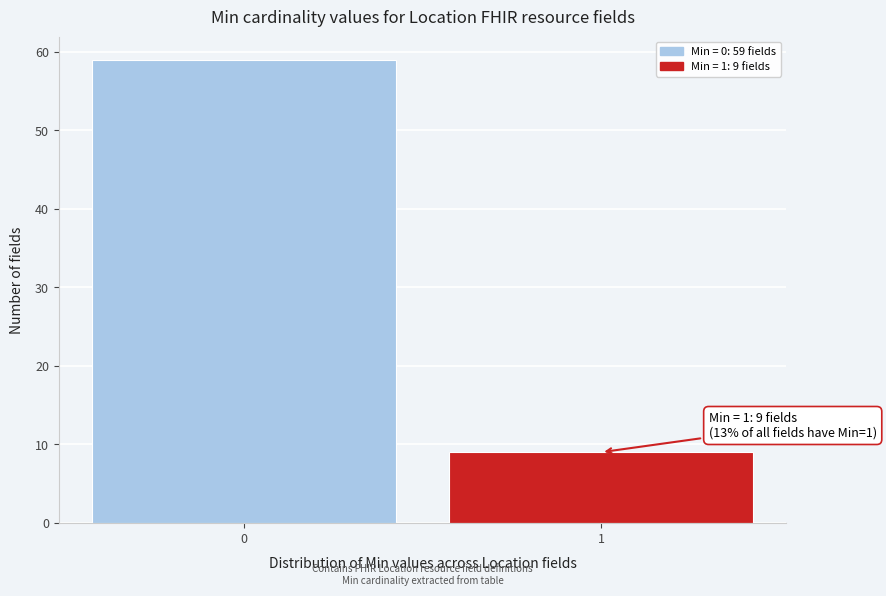

Reading right to left, list all the values displayed in this chart.

9	59